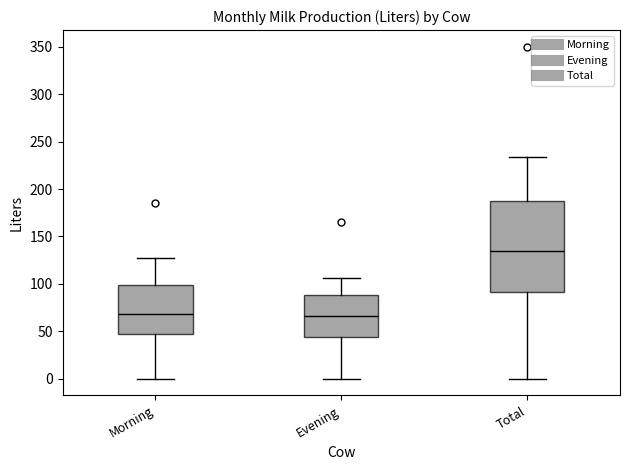

Which box has the highest median line?

Total